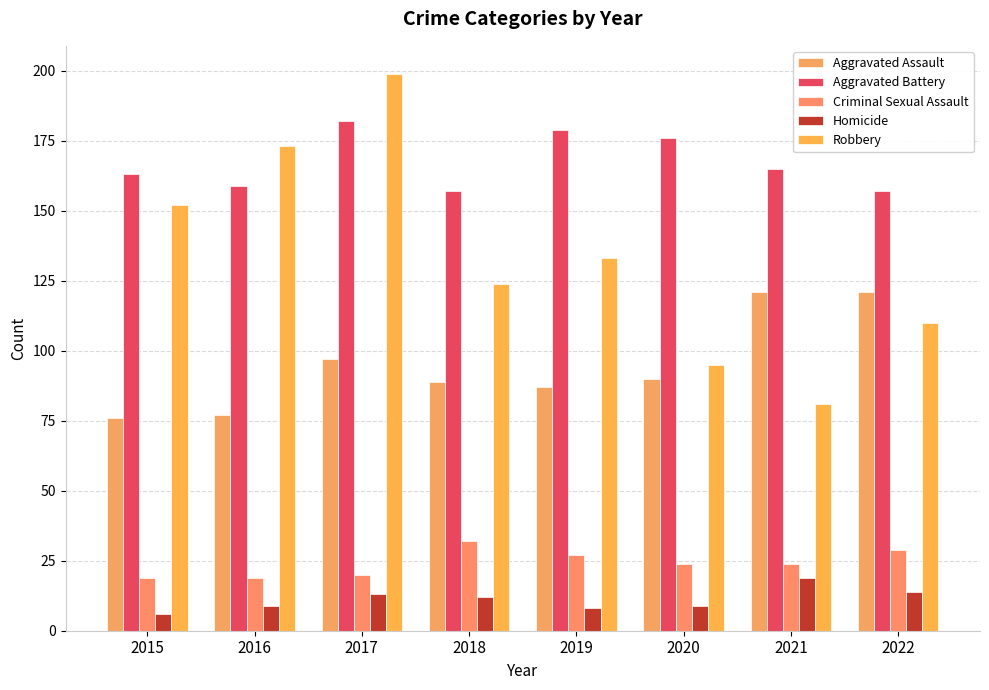

Which series has the widest spread of values?

Robbery